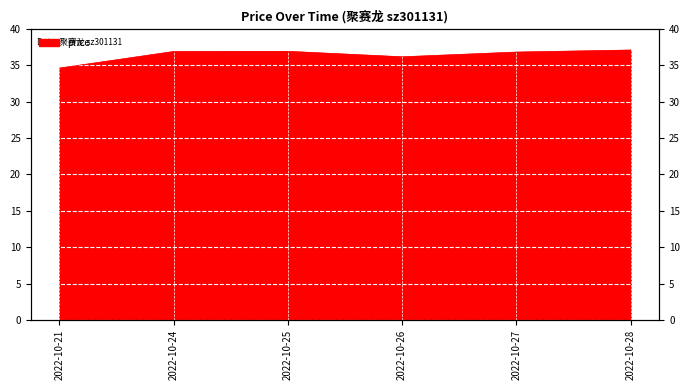

Reading right to left, list all the values displayed in this chart.

37.1	36.8	36.2	36.9	36.9	34.6